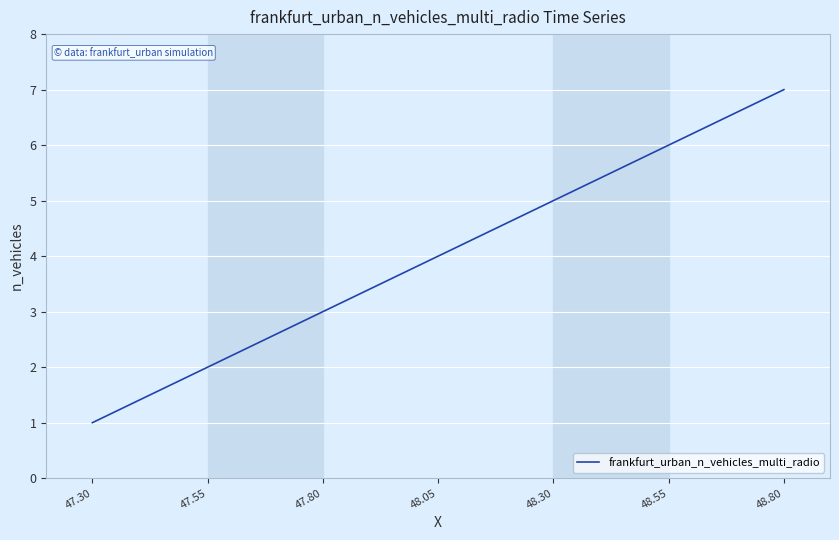

What is the change in value from 48.30 to 48.55?

+1